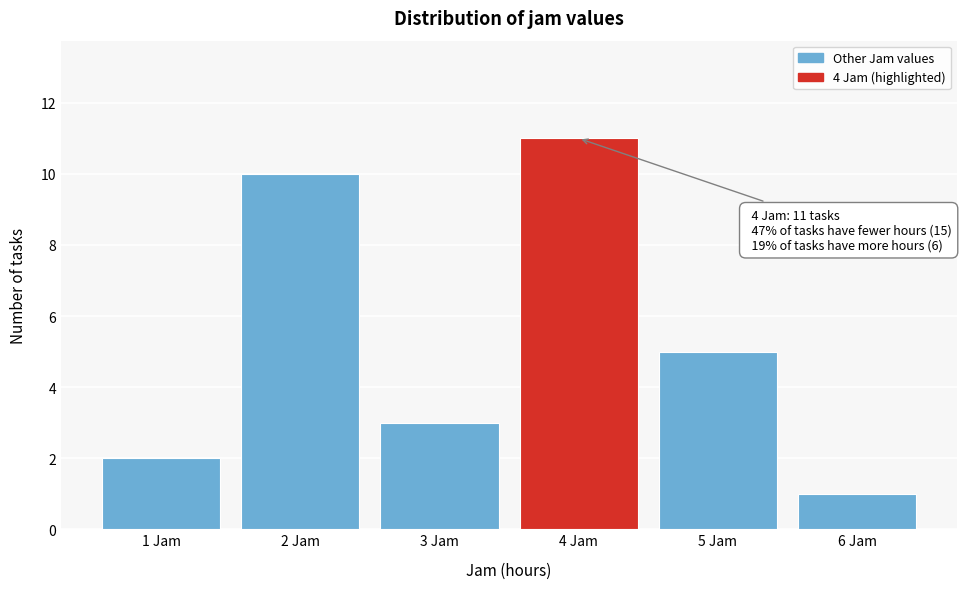

Reading left to right, list all the values displayed in this chart.

2	10	3	11	5	1